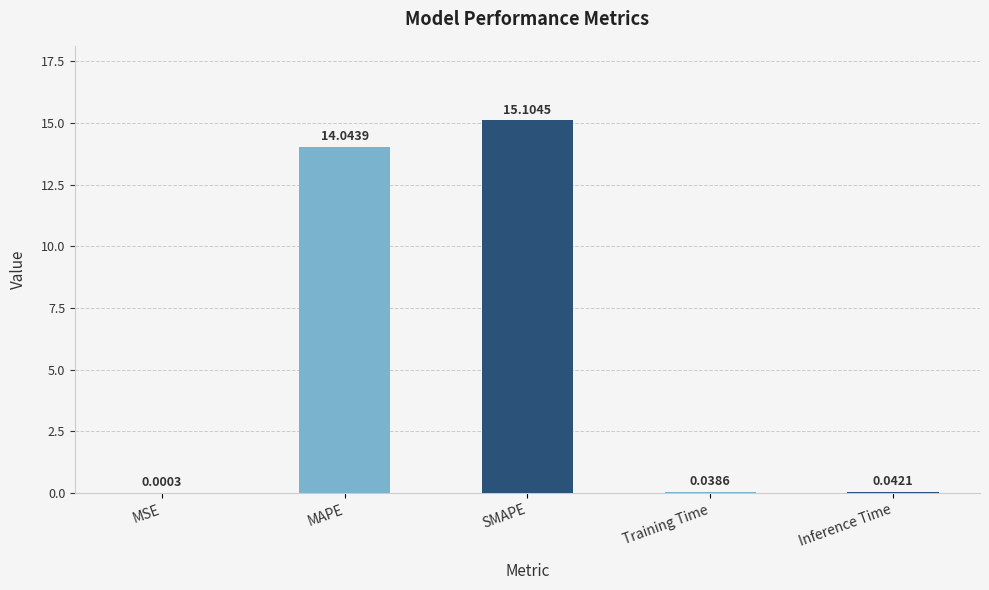

What is the sum of all values?

29.2